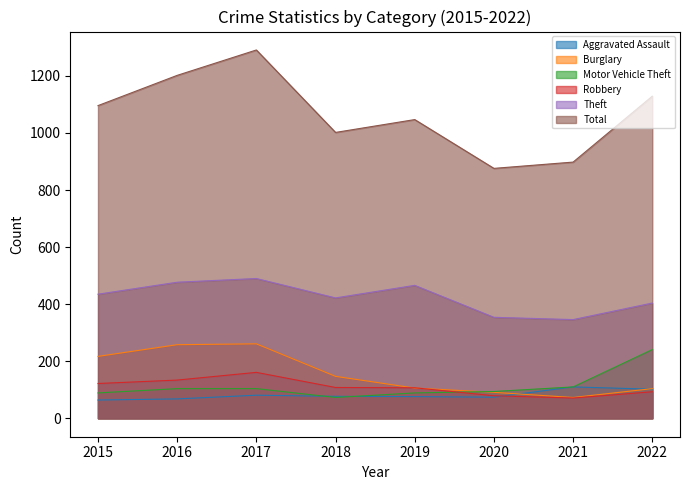

Does the chart display data point markers on the line(s)?

No